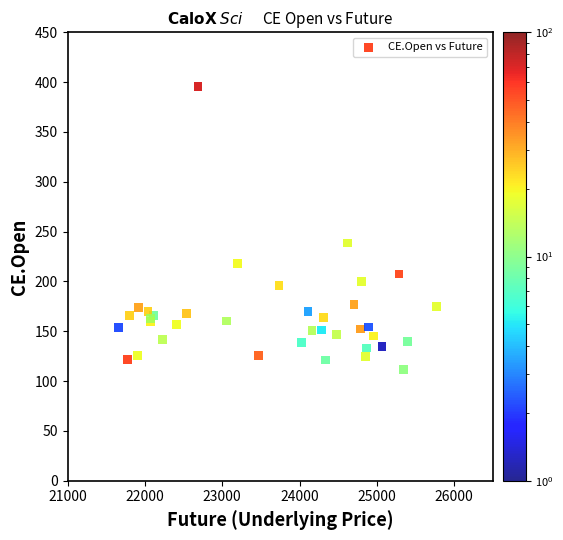

What Y value in the scatter plot is closest to 253?

238.7